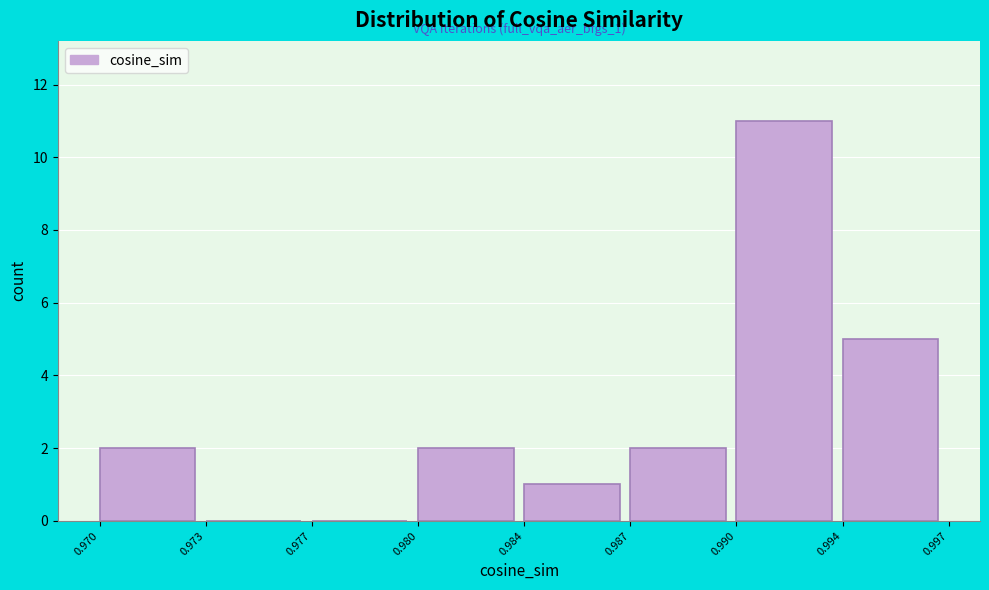

Reading left to right, transcribe all the data shown in this chart.

0.970=2	0.973=0	0.977=0	0.980=2	0.984=1	0.987=2	0.990=11	0.994=5